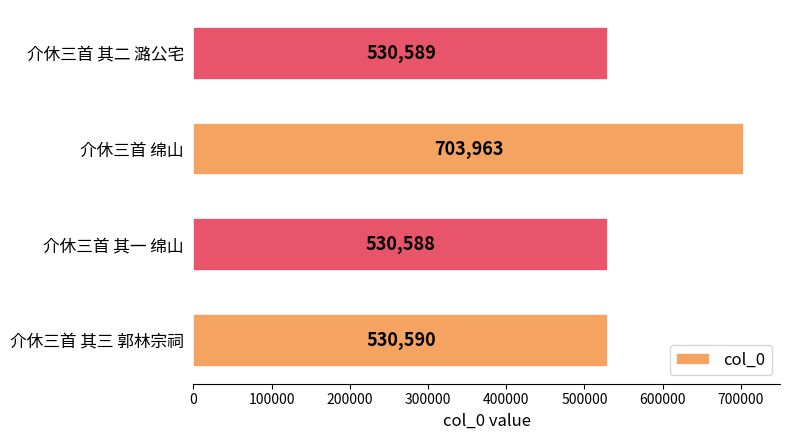

Reading bottom to top, transcribe all the data shown in this chart.

介休三首 其三 郭林宗祠=530590	介休三首 其一 绵山=530588	介休三首 绵山=703963	介休三首 其二 潞公宅=530589